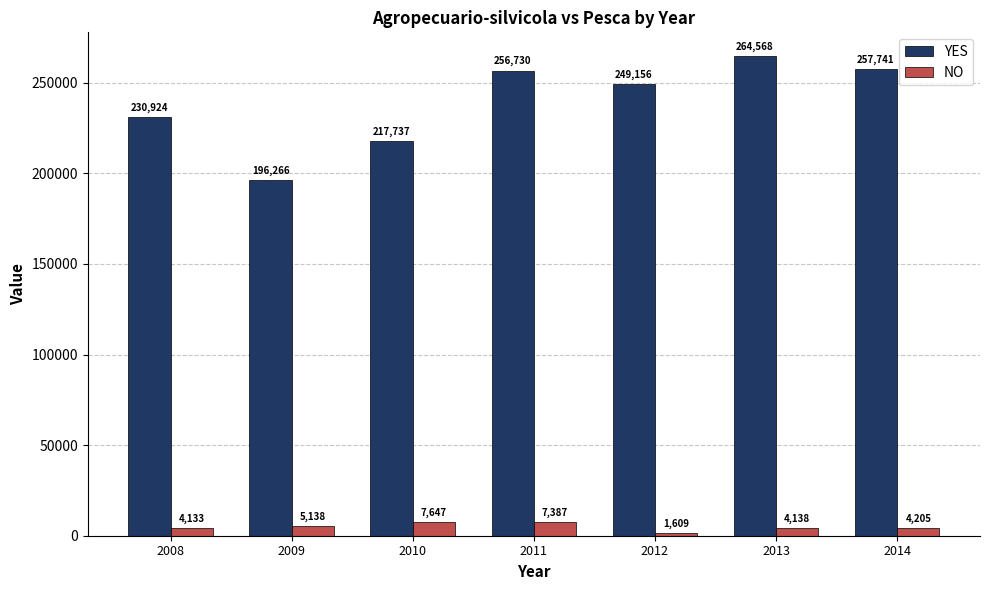

Which series has the largest total across all categories?

YES